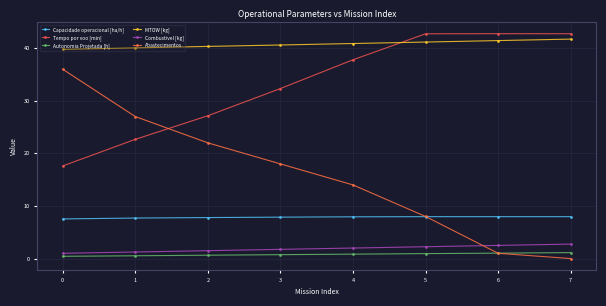

True or false: Autonomia Projetada [h] and Tempo por voo [min] intersect in this chart.

False